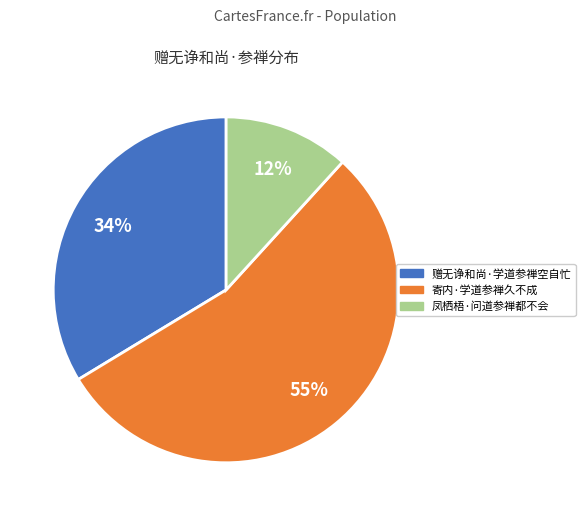

Approximately how many times larger is the value at 寄内·学道参禅久不成 compared to 赠无诤和尚·学道参禅空自忙?

1.6